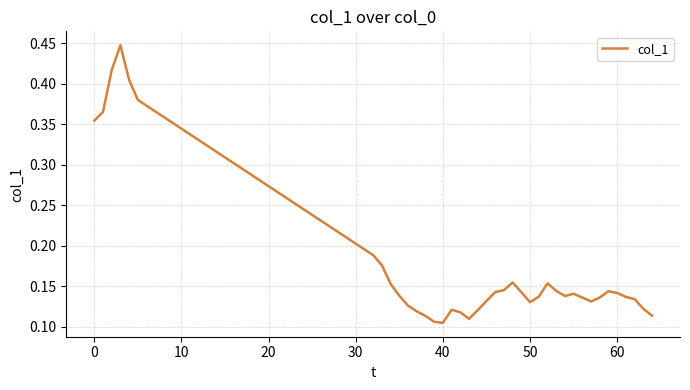

How many lines are shown in the chart?

1